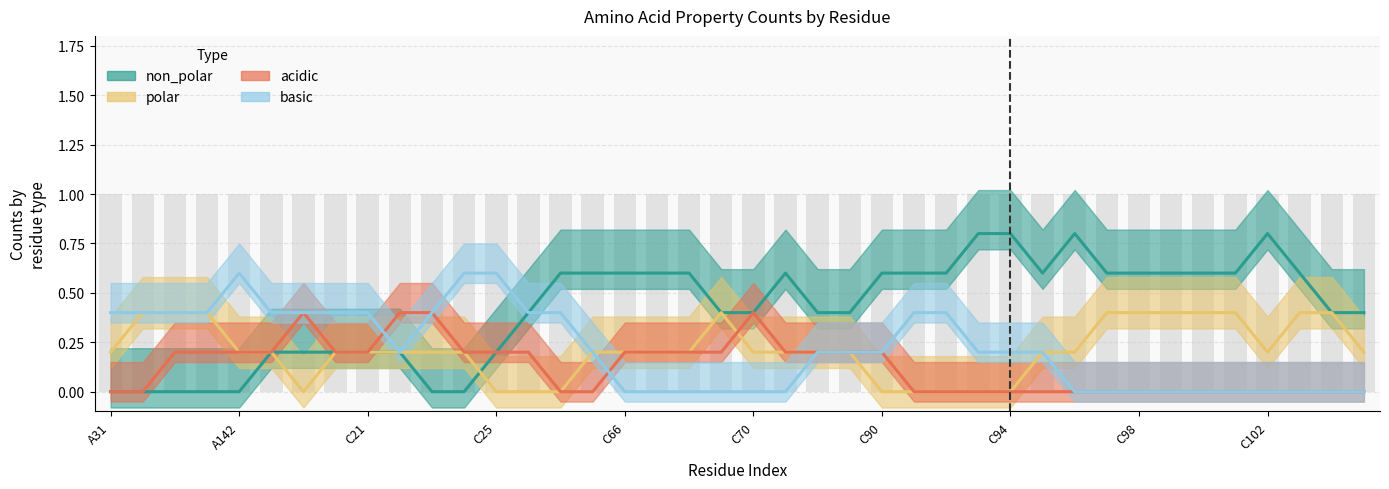

What are all the series names shown in the legend?

non_polar, polar, acidic, basic